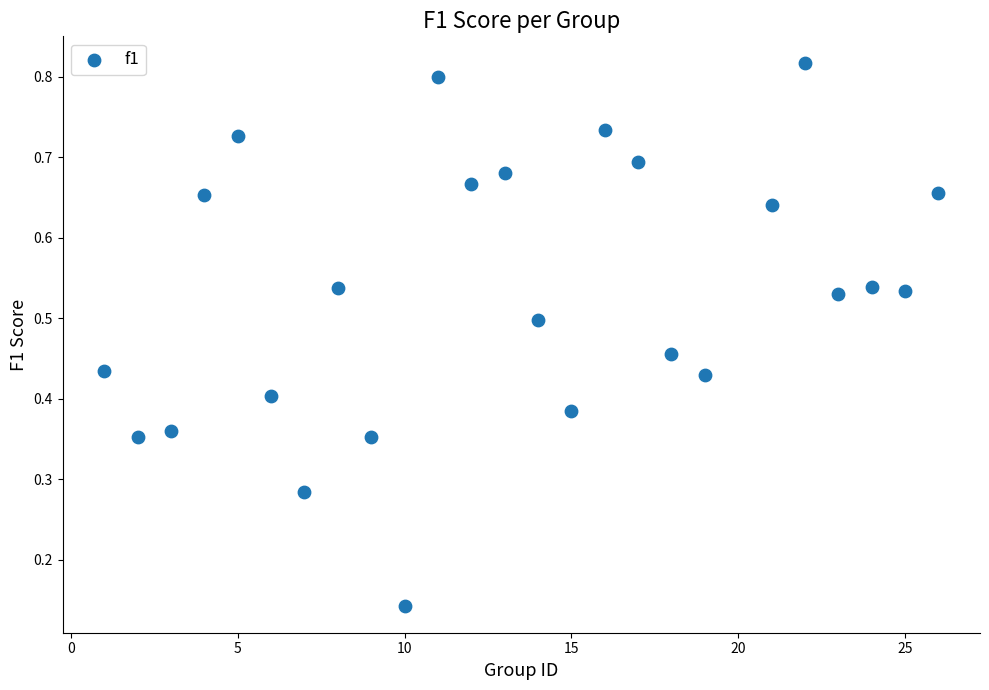

What is the range of X values (max minus min)?

25.0